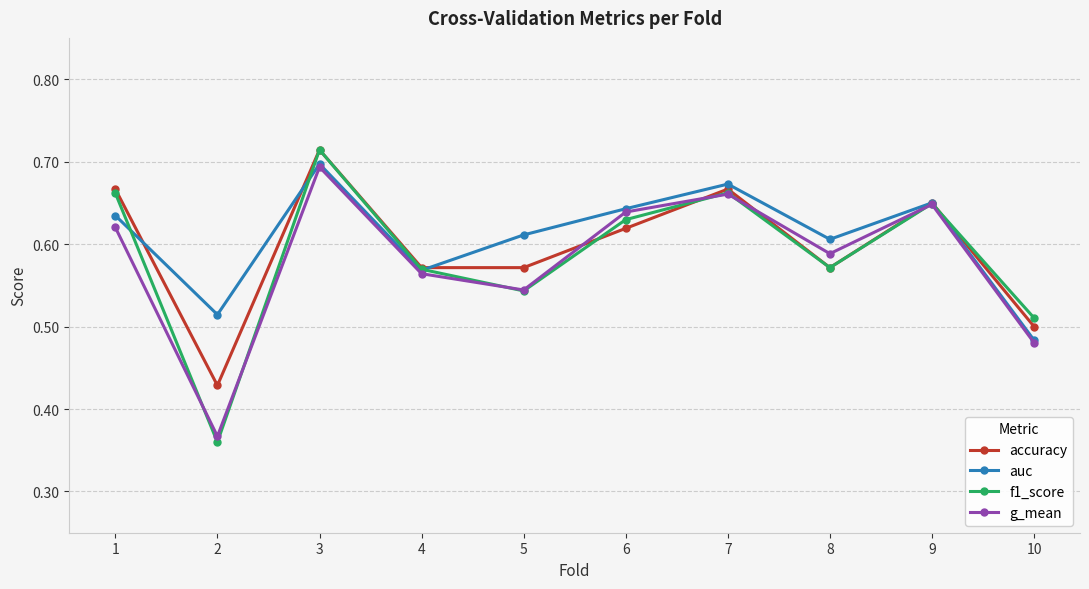

How many data points does each series have?

10